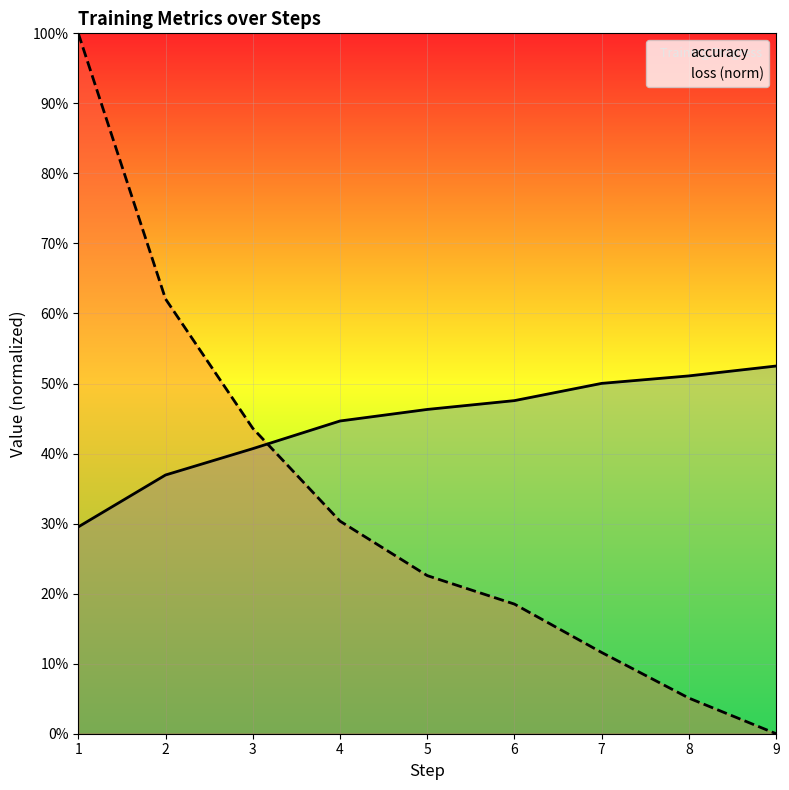

Which series has the largest total across all categories?

accuracy